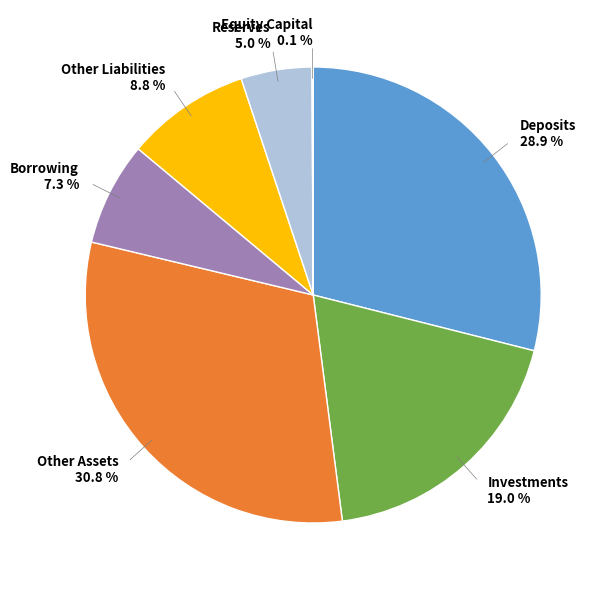

Does any single category account for the majority?

No